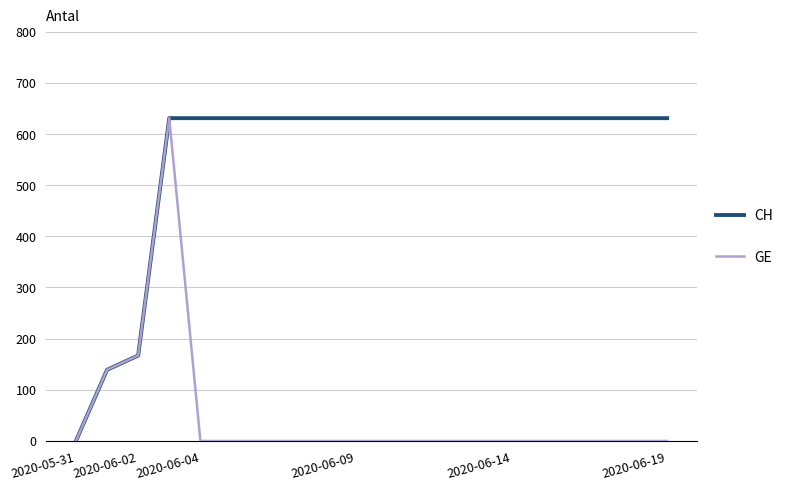

What is the highest value of the GE series?

631